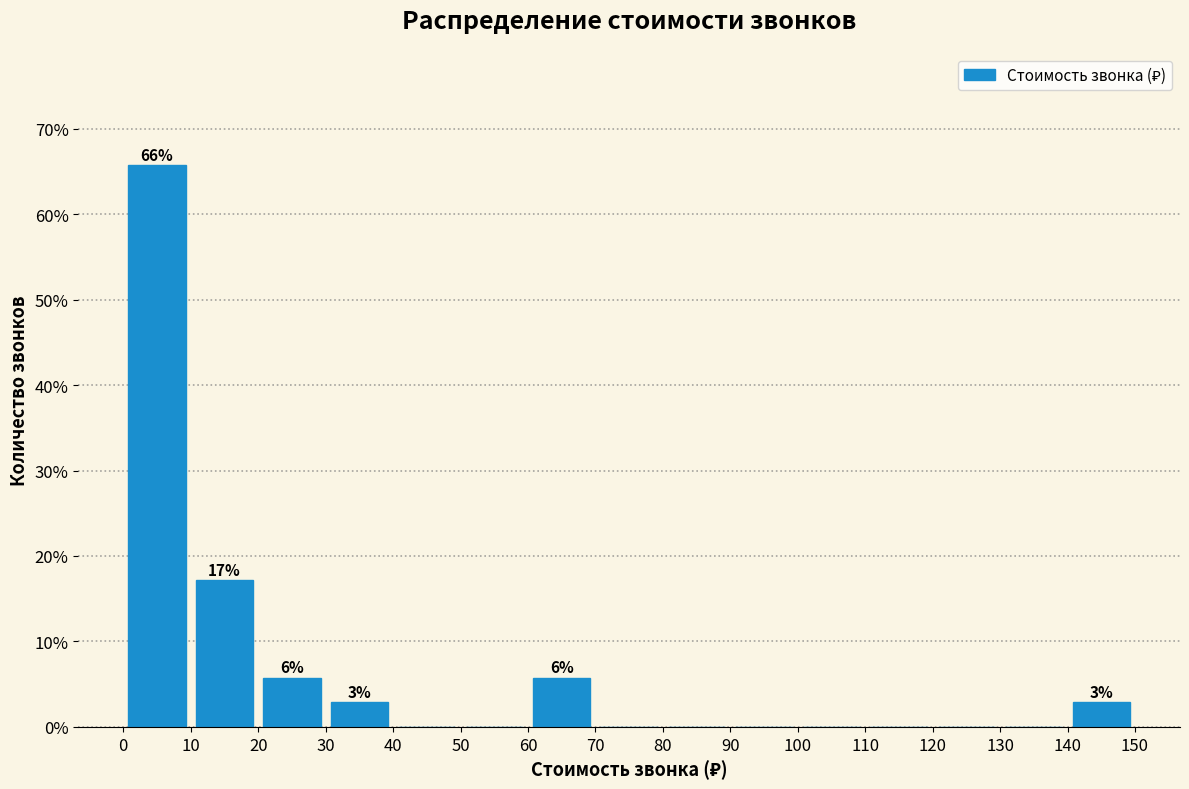

Over which range of the x-axis is the bar tallest?

0 to 10